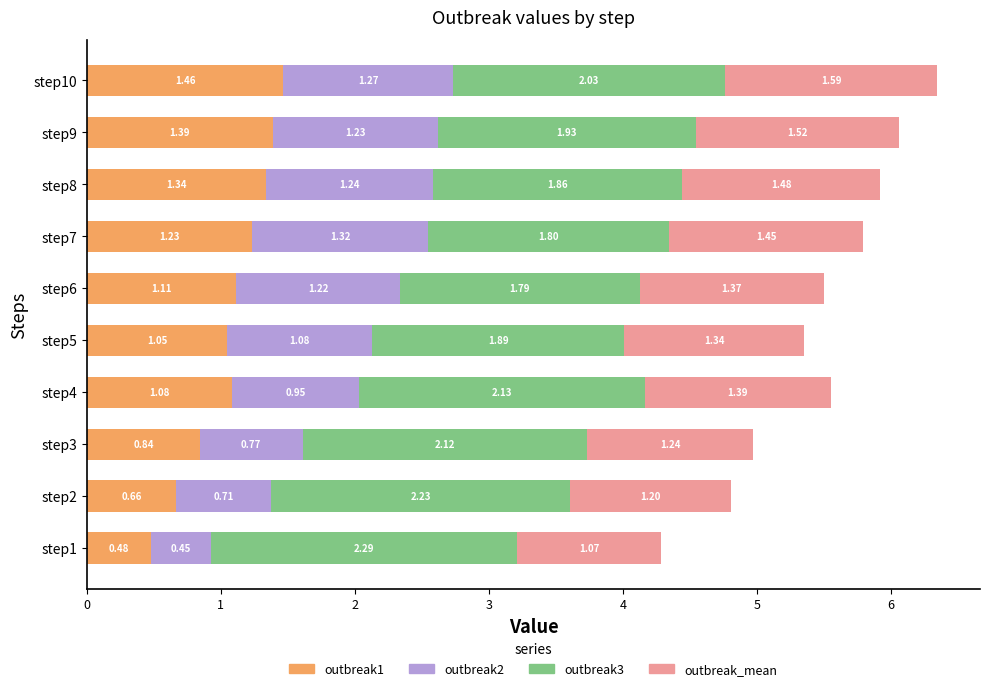

What is the sum of all outbreak1 values?

10.6